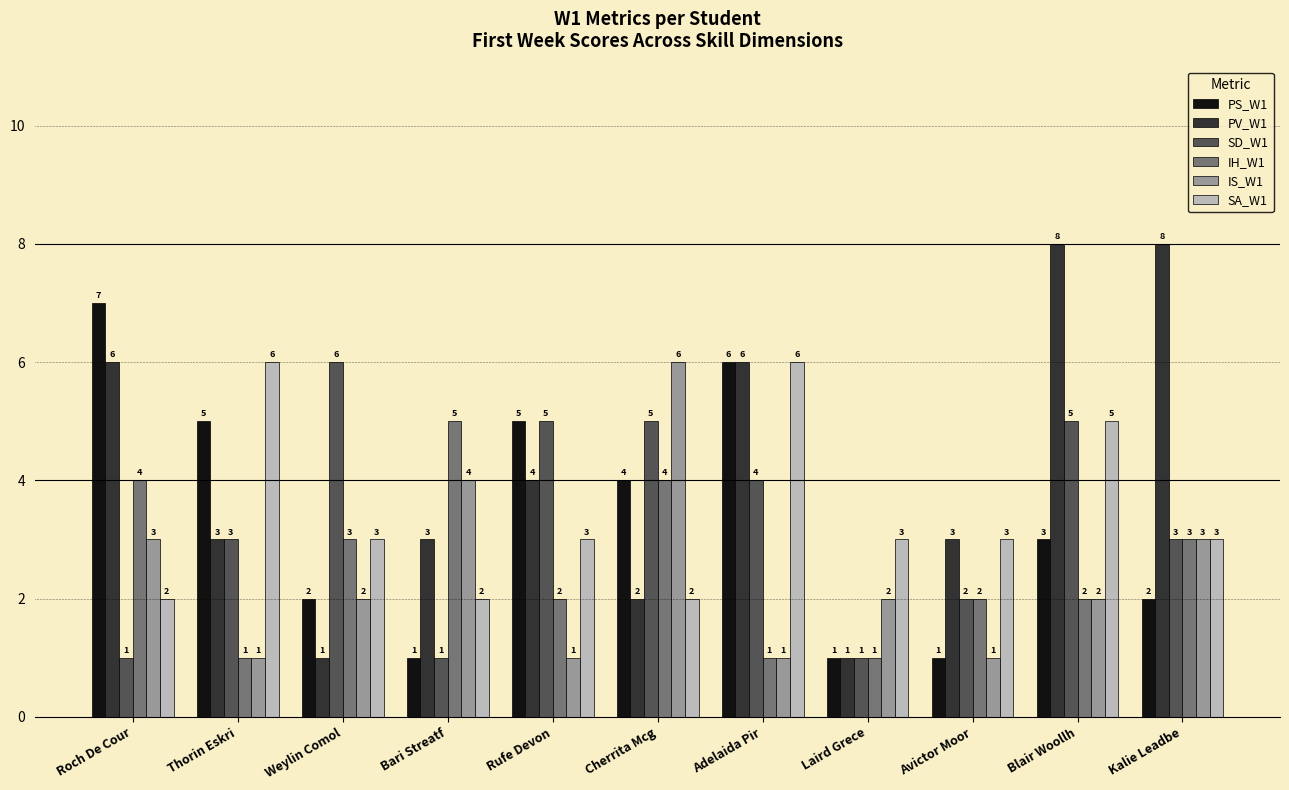

The PS_W1 series shows 6 at Cherrita Mcg. True or false?

False